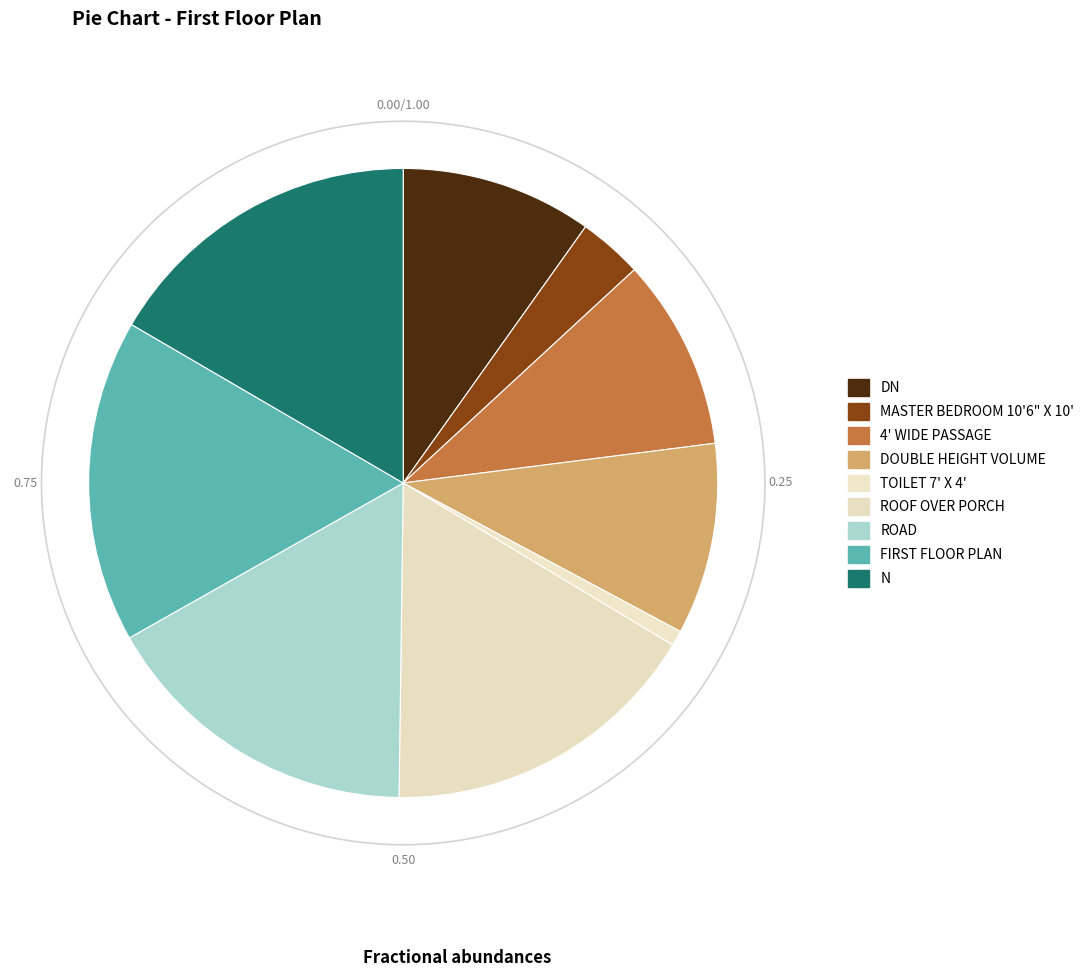

True or false: ROAD accounts for 4% of the total.

False